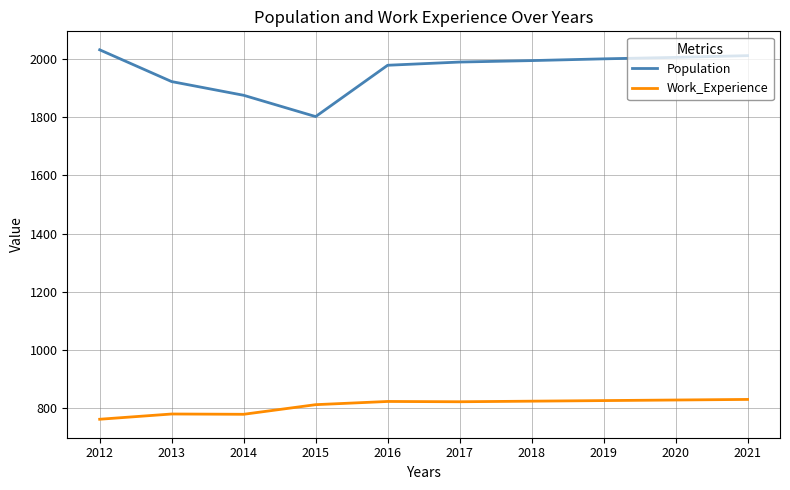

What are all the series names shown in the legend?

Population, Work_Experience